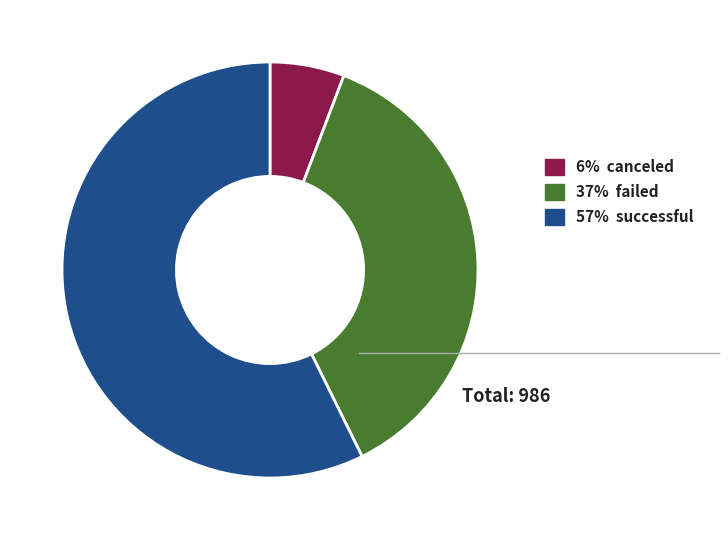

Is there any slice that represents more than half of the pie?

Yes